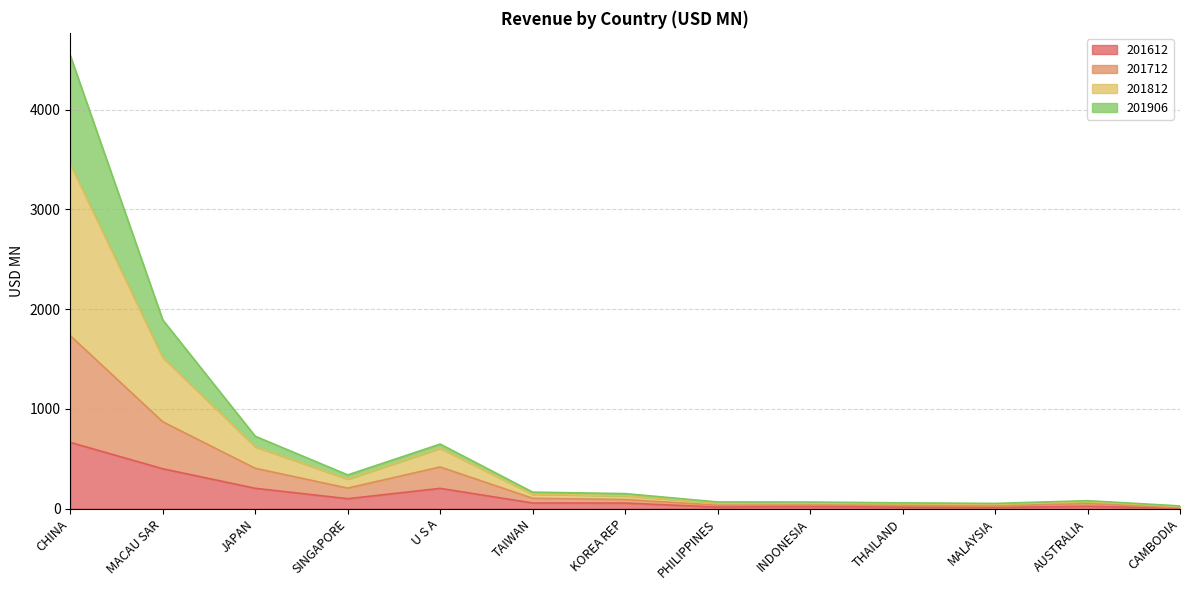

At which category is the sum across all series the highest?

CHINA